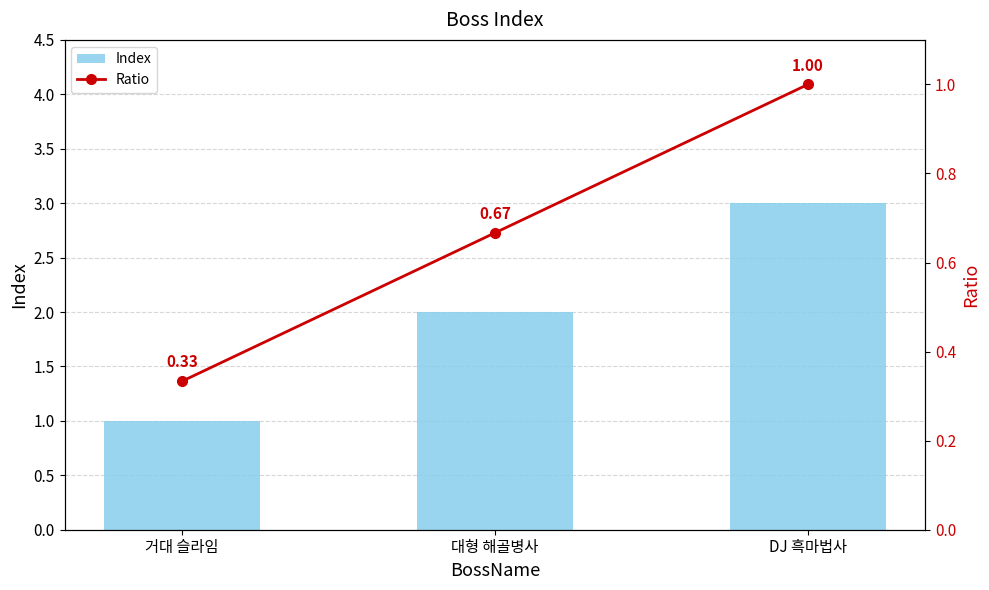

The value of Ratio at 대형 해골병사 is 0.7. True or false?

True